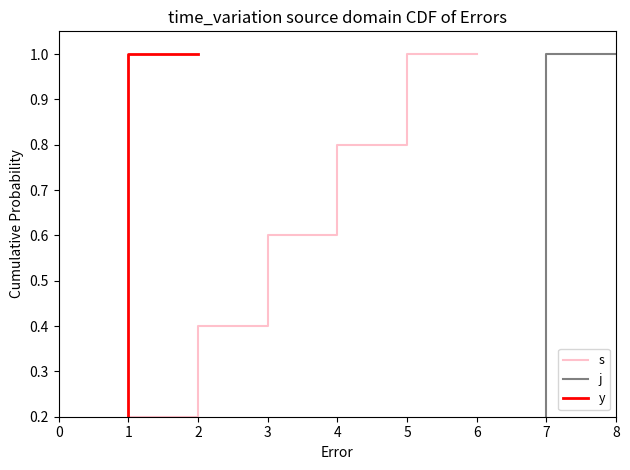

The value of s at 6 is 1.0. True or false?

True